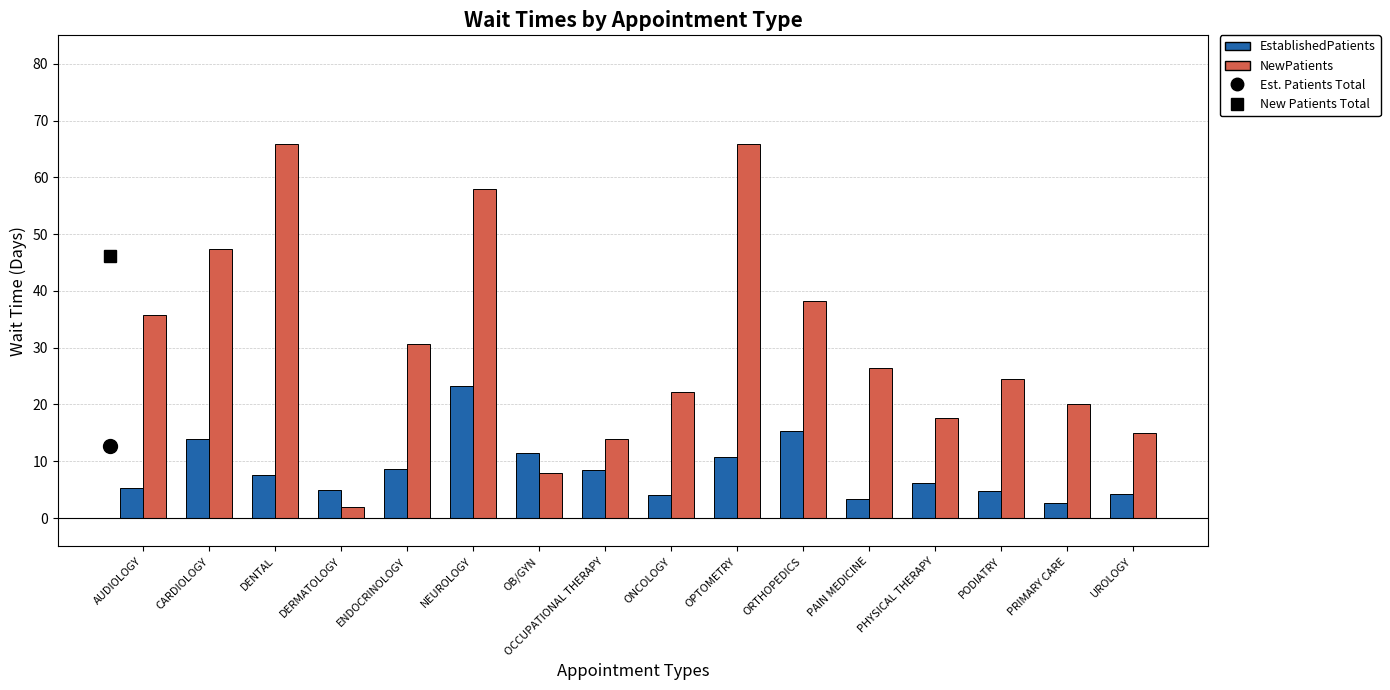

Is it true that EstablishedPatients equals 11.5 at OB/GYN?

True